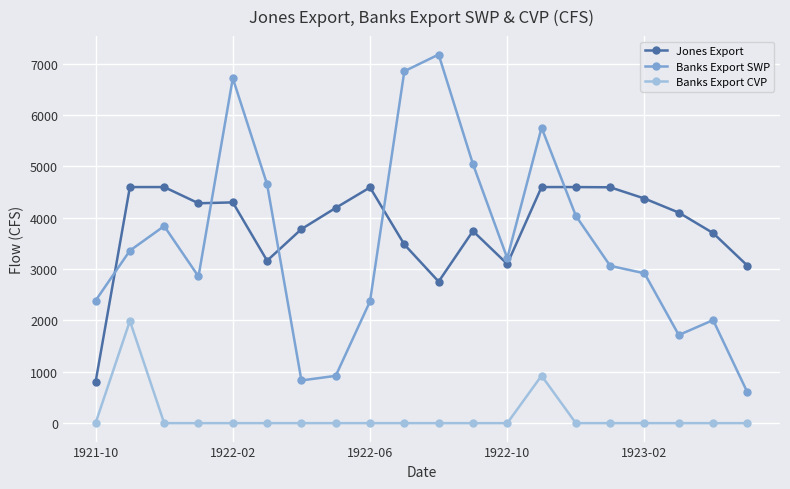

At how many categories does at least one series exceed 1077?

20